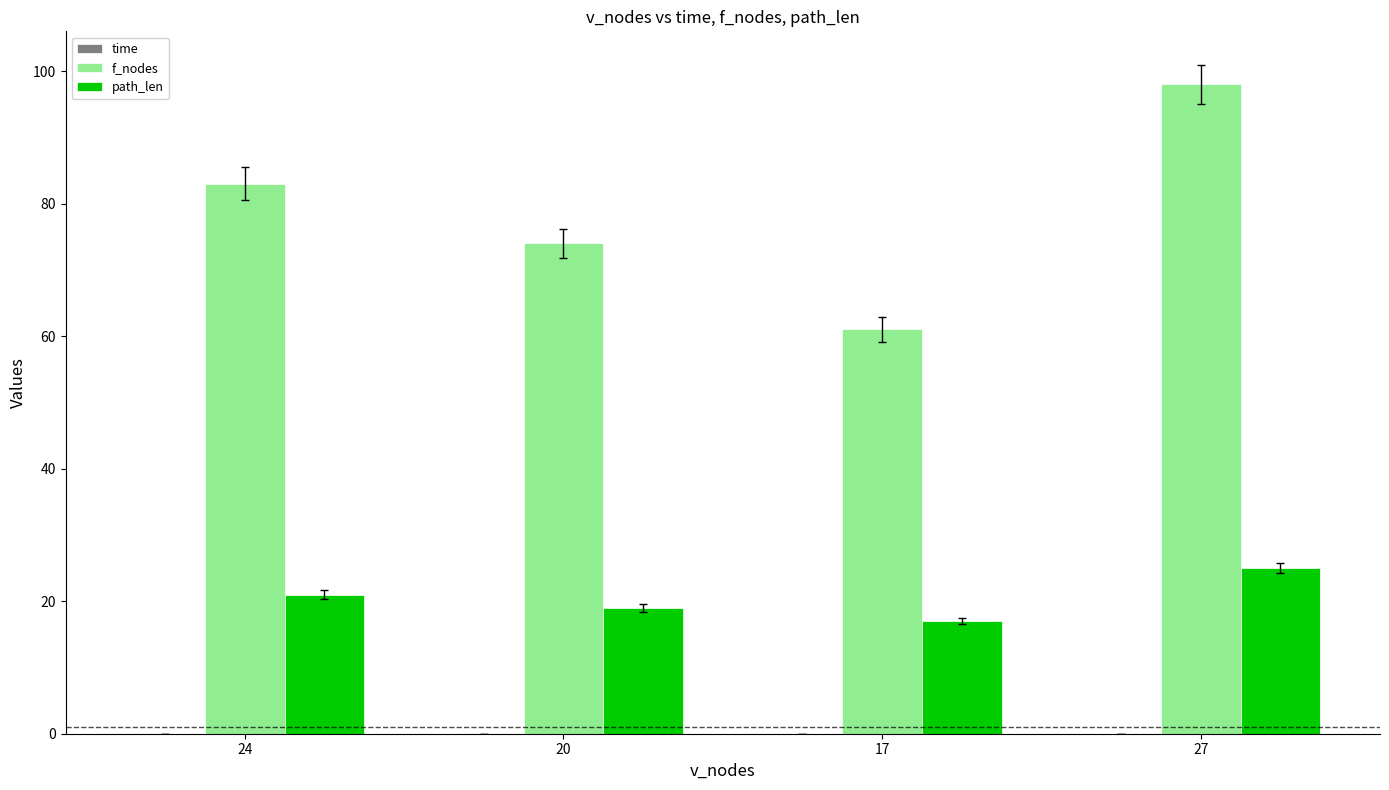

The value of path_len at 27 is 16.8. True or false?

False